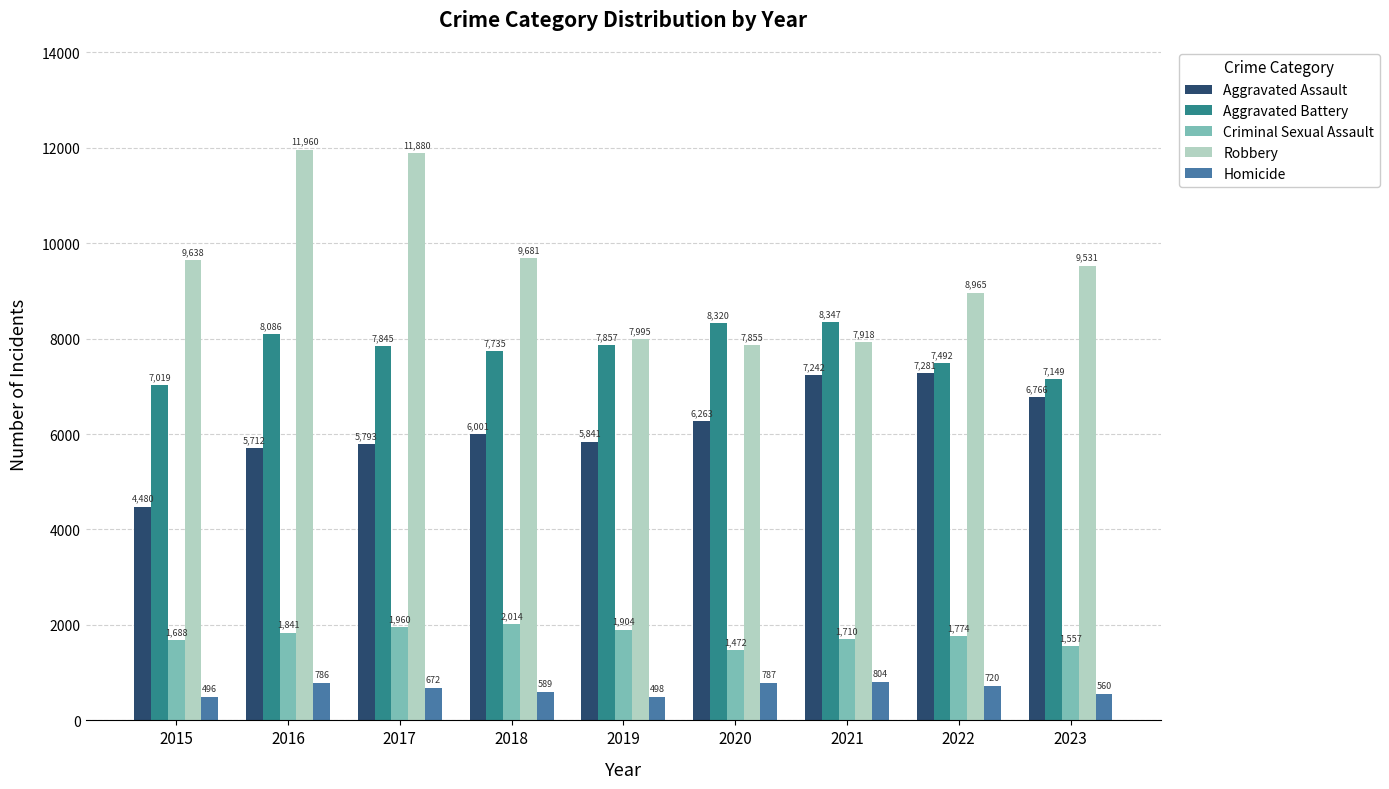

Count the number of data series in this chart.

5